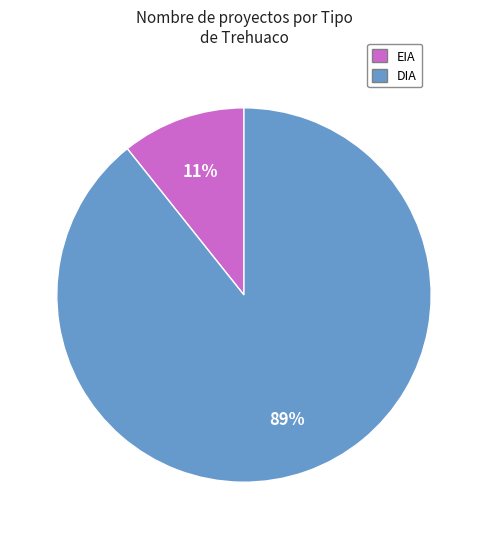

Is there a majority slice in this chart?

Yes